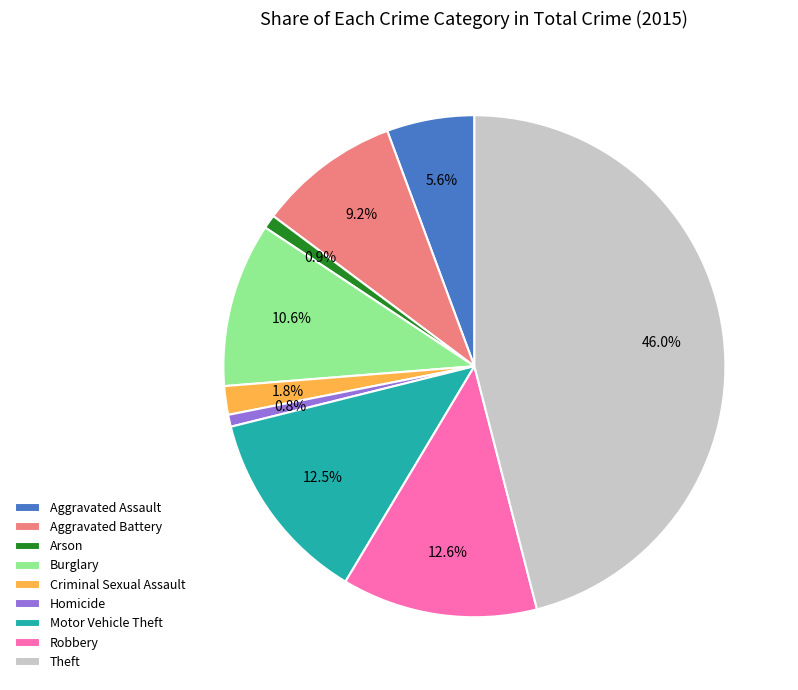

Approximately how many times larger is the value at Motor Vehicle Theft compared to Homicide?

16.2